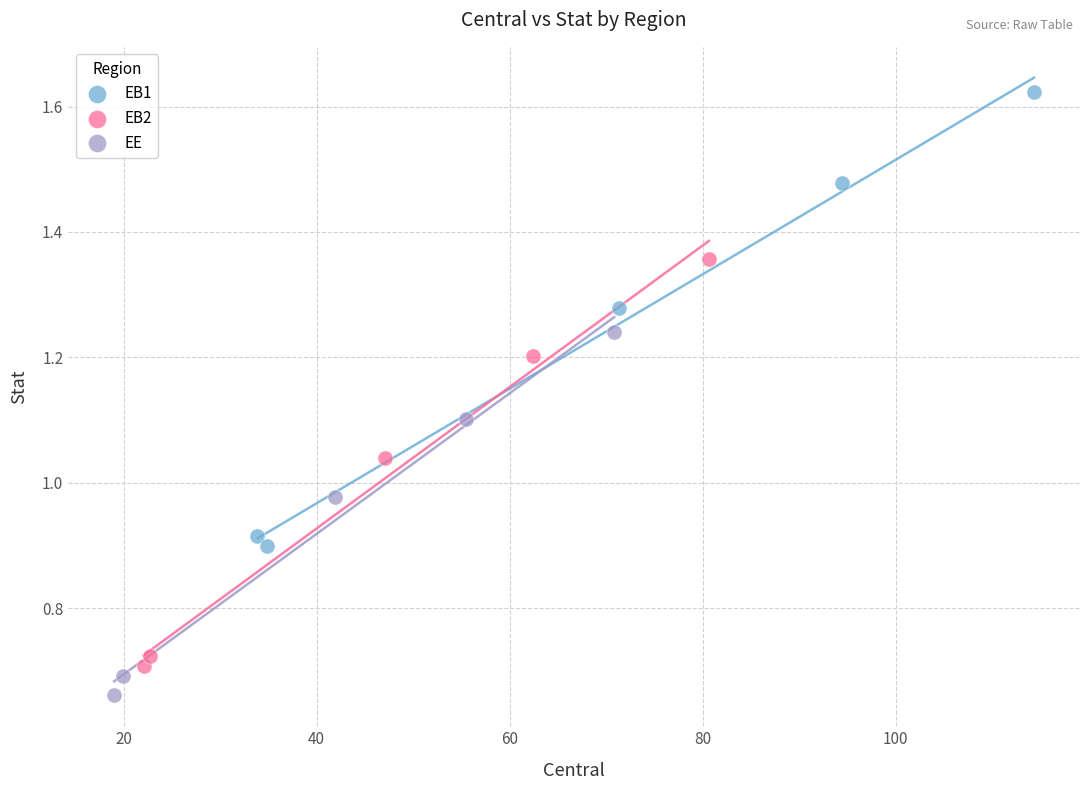

Which series has the widest spread of Y values?

EB1